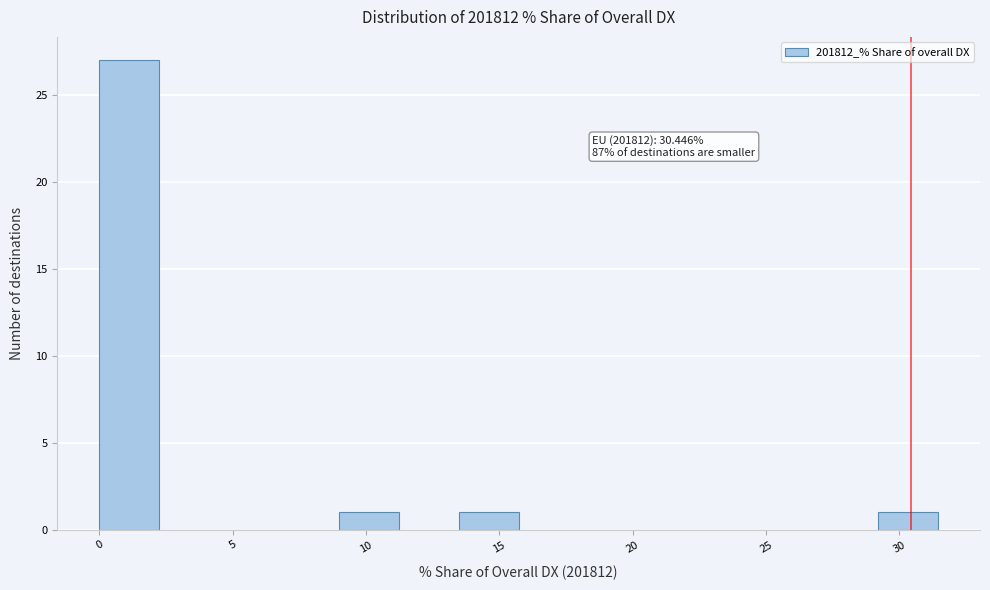

Which range on the x-axis has the tallest bar?

0.0 to 2.0